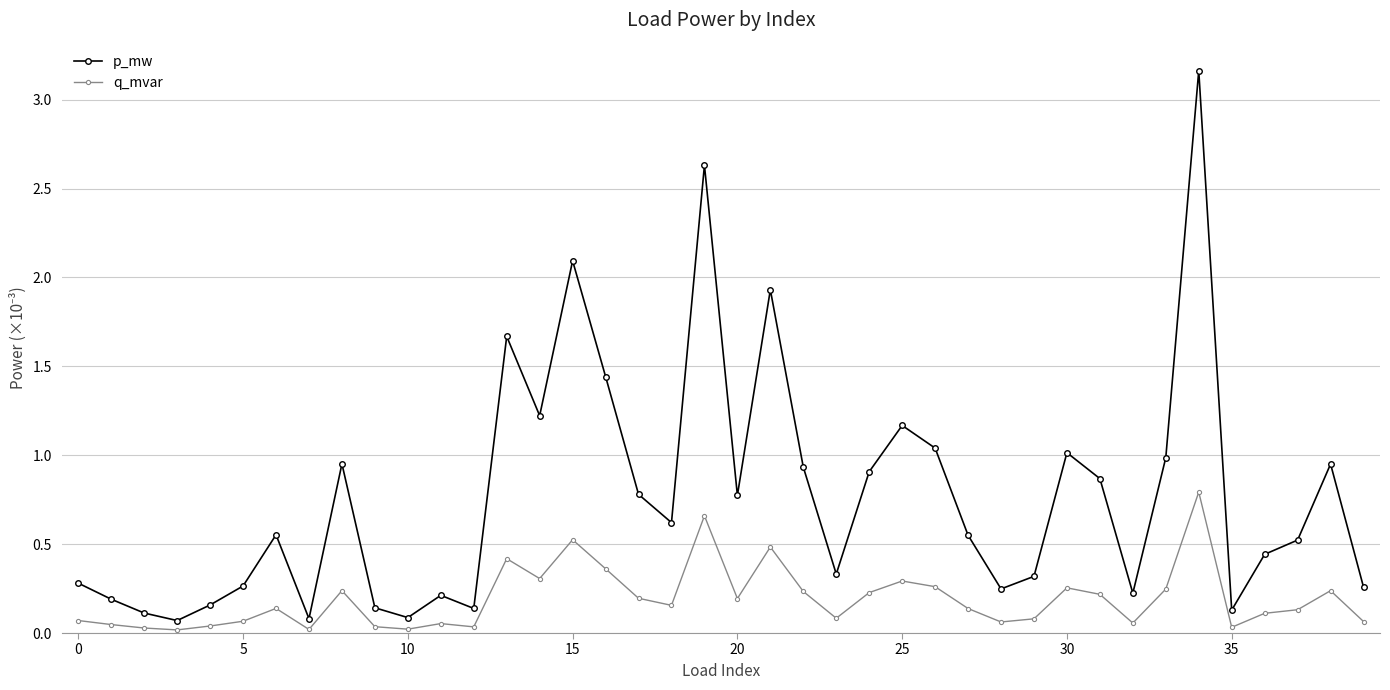

What are all the series names shown in the legend?

p_mw, q_mvar